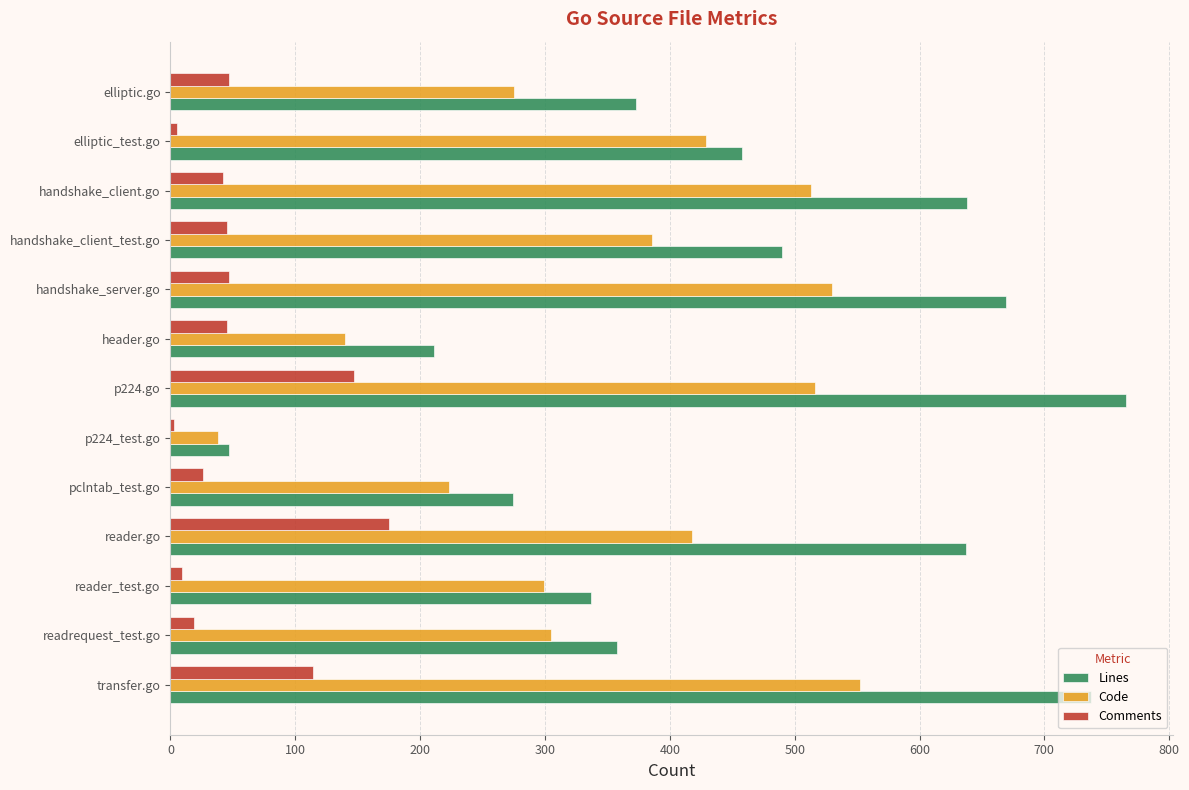

At which label does Comments reach its peak?

reader.go